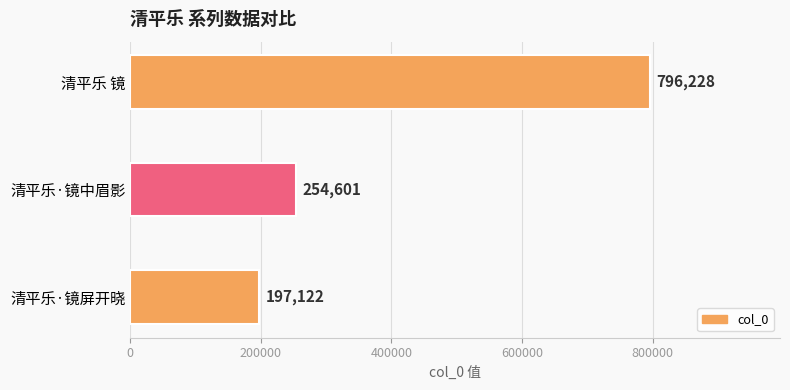

Reading bottom to top, list all the values displayed in this chart.

197122	254601	796228